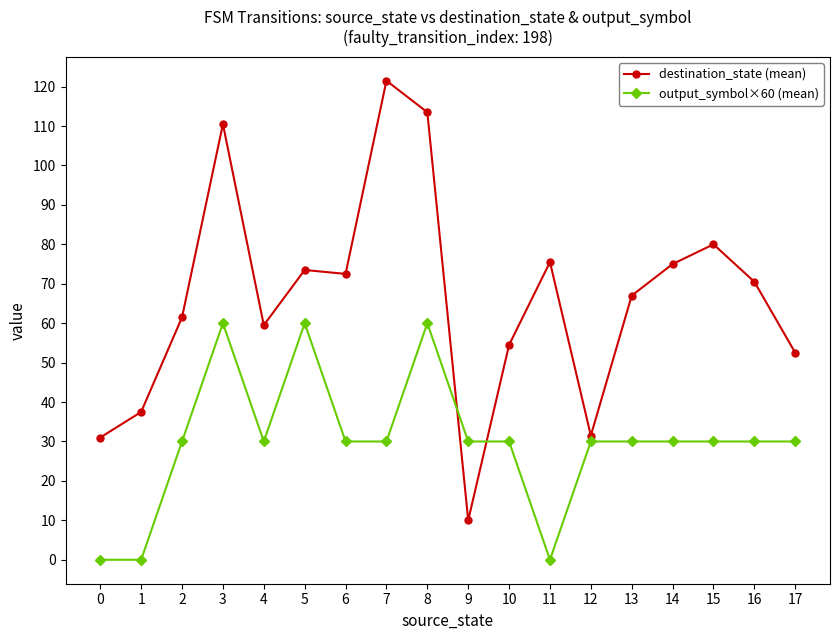

How many series are shown in this chart?

2